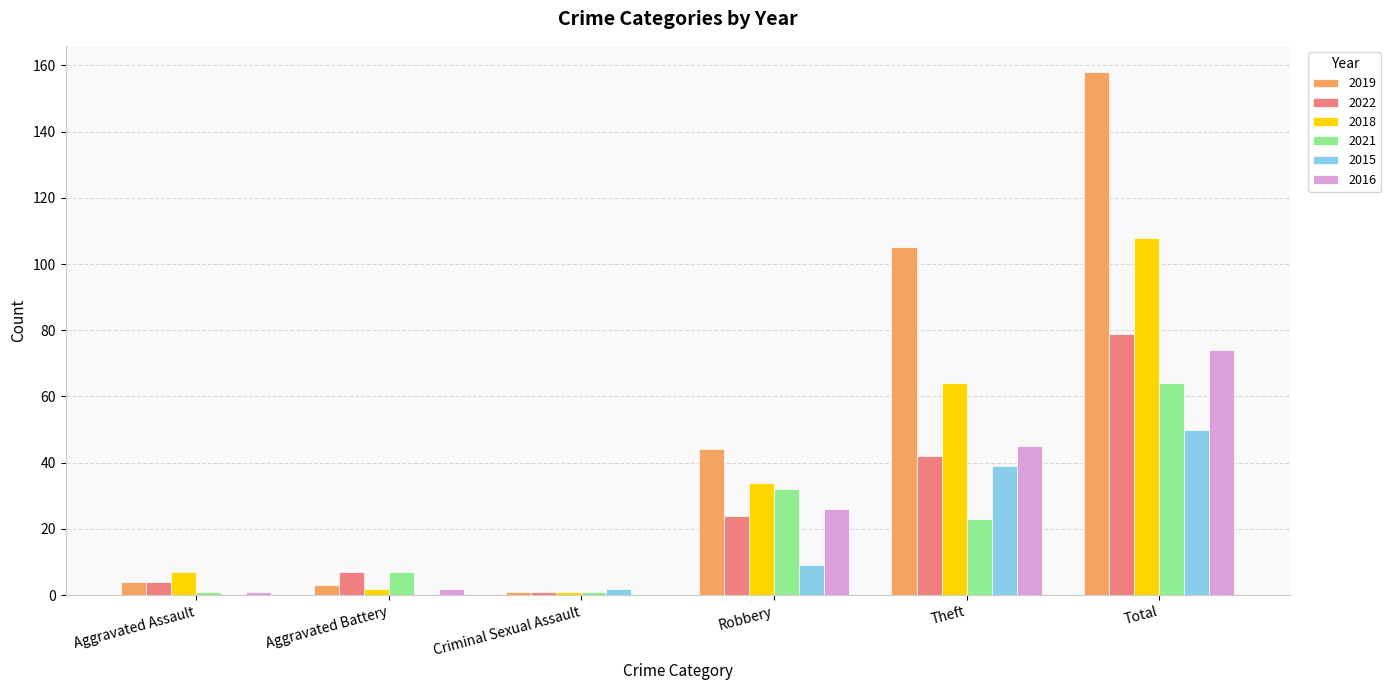

Read the 2019 value at Aggravated Battery.

3